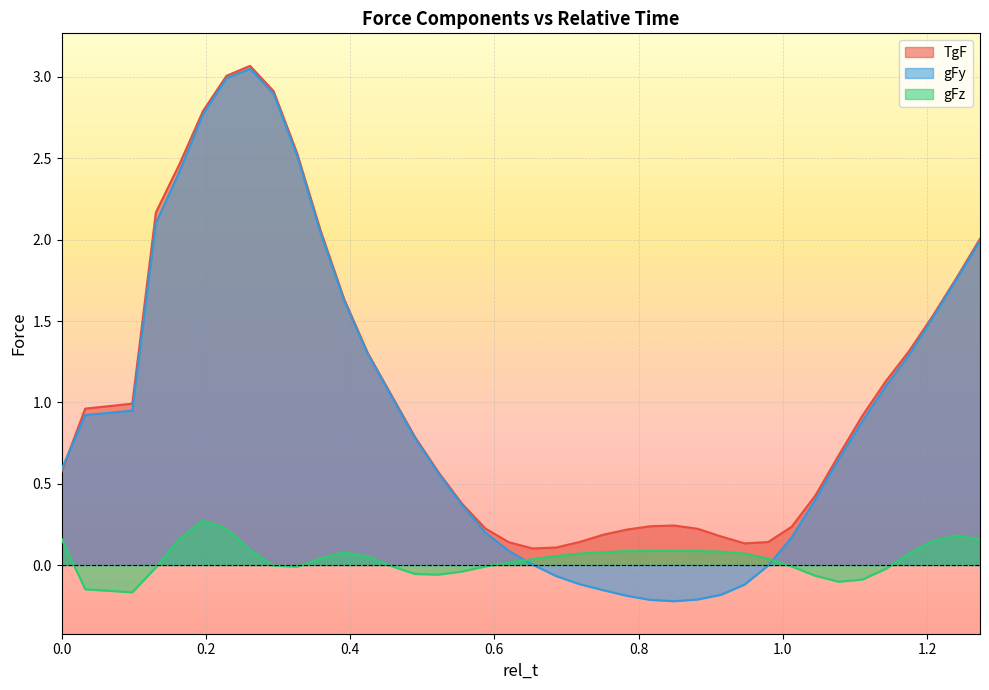

What is the maximum value for gFz?

0.3